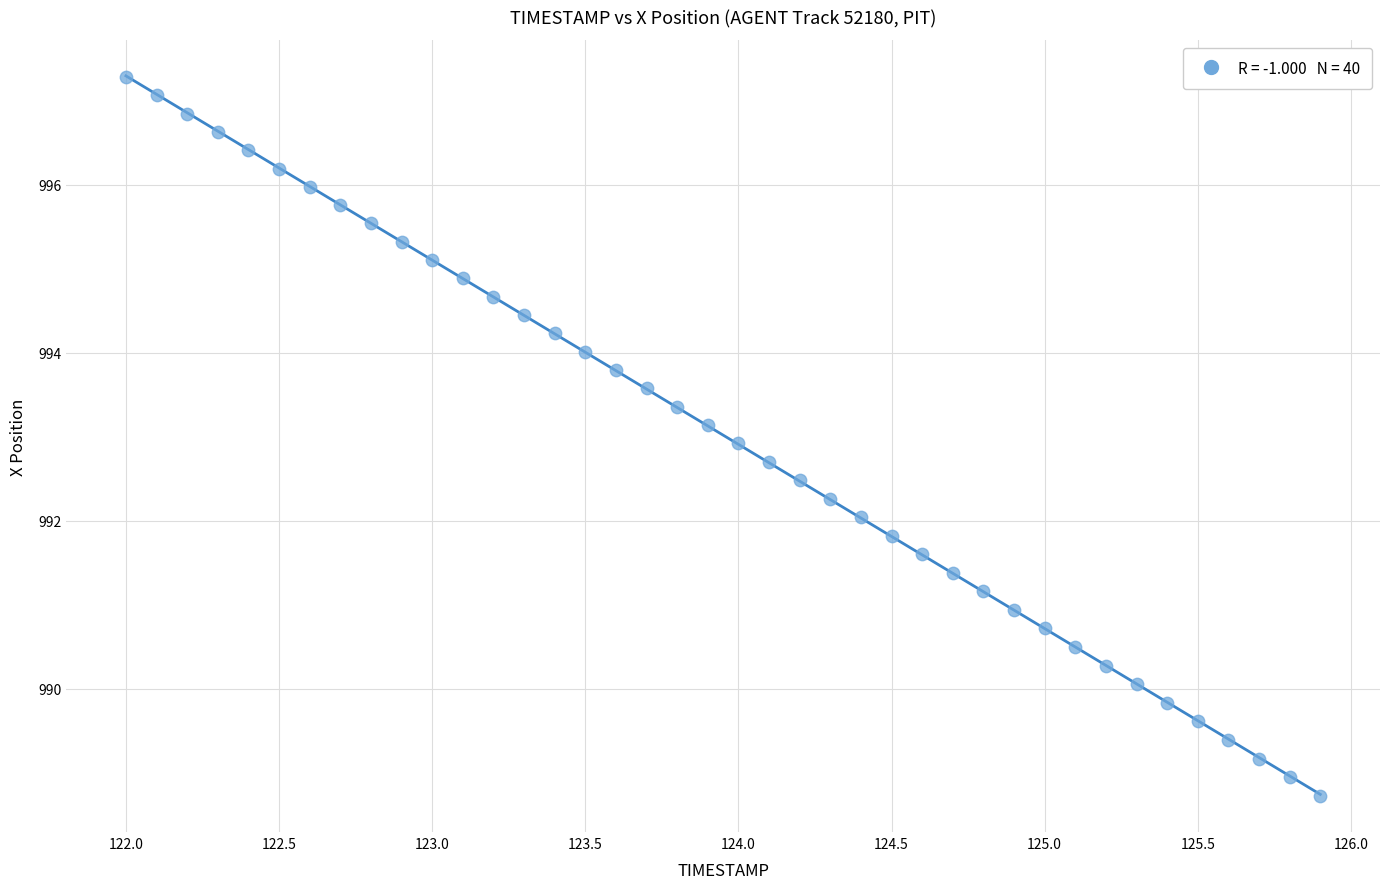

What is the range of Y values (max minus min)?

8.6